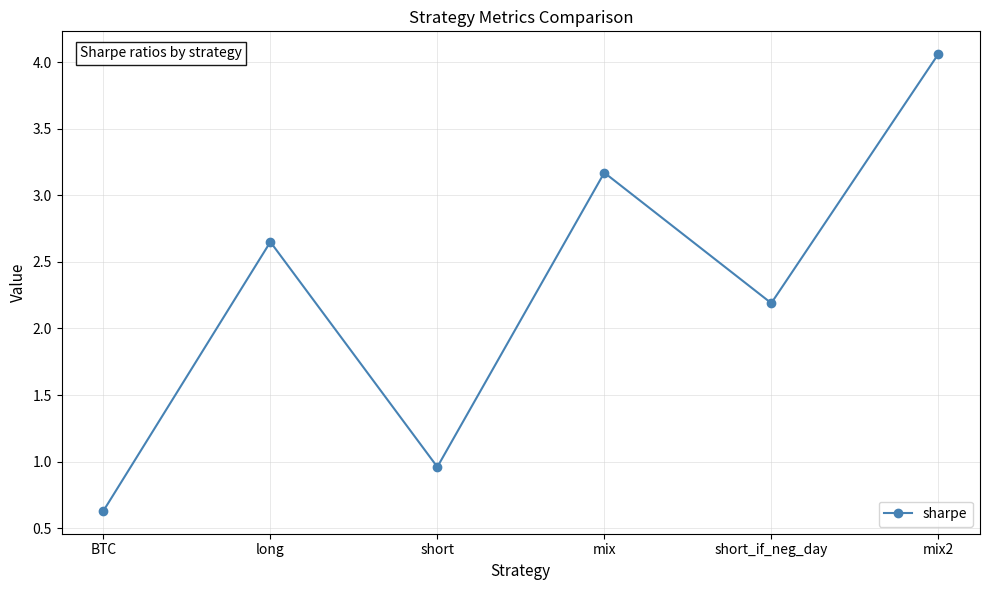

How many points are lower than both their immediate neighbors (excluding endpoints)?

2